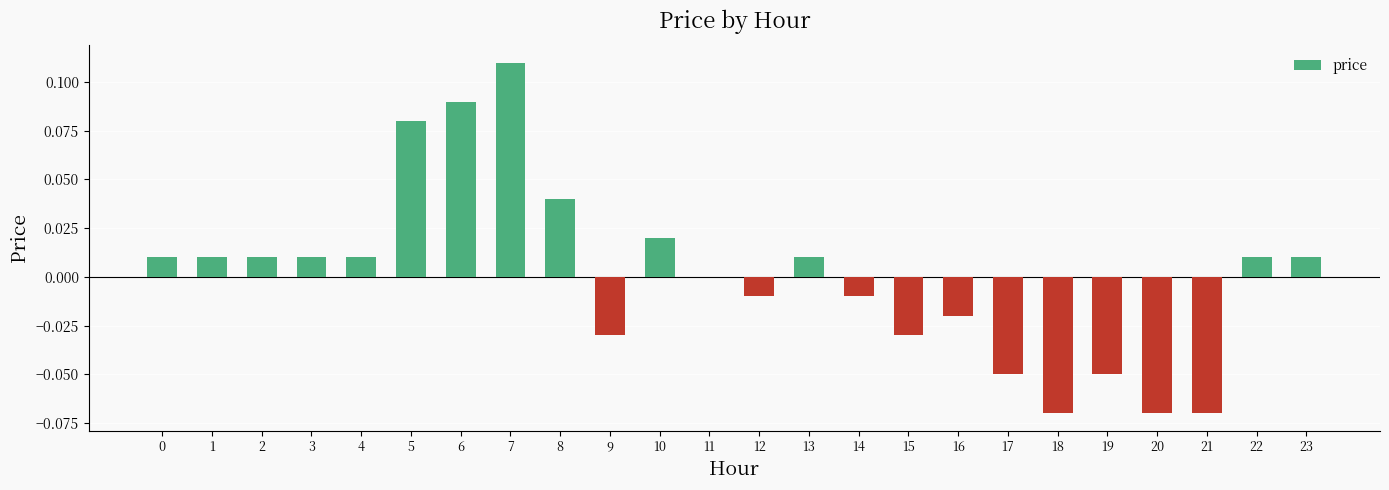

The chart shows a value of -0.0 at 16. True or false?

True